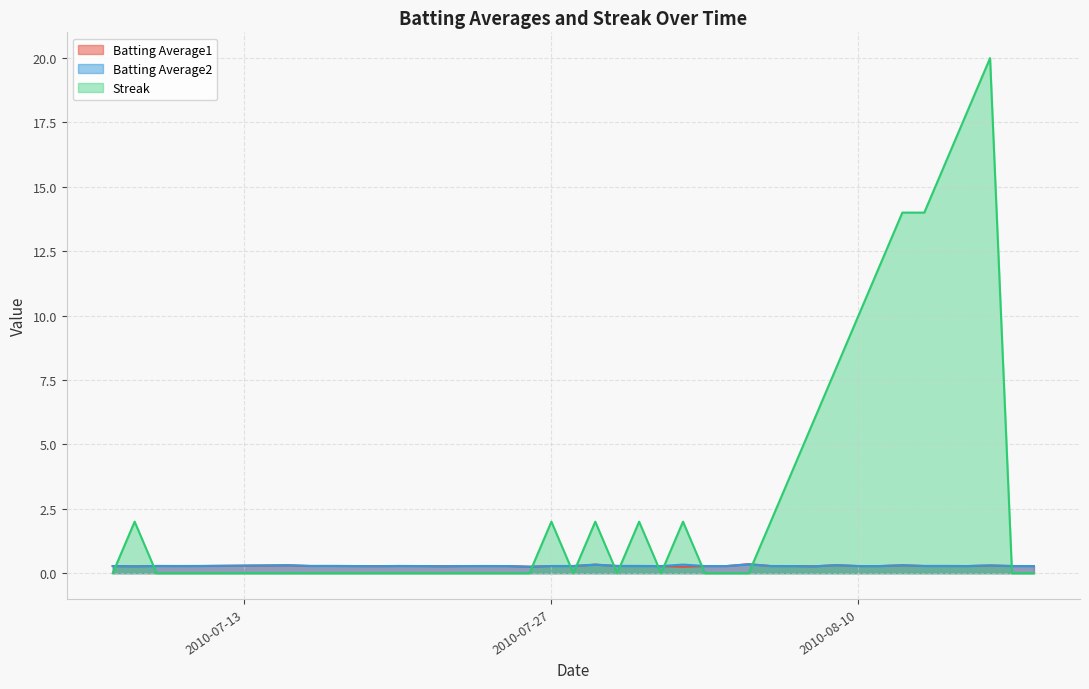

Which series has the largest total across all categories?

Streak